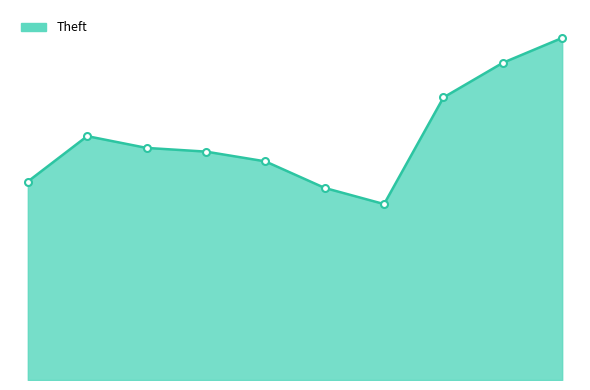

What is the sum of all values?

7228